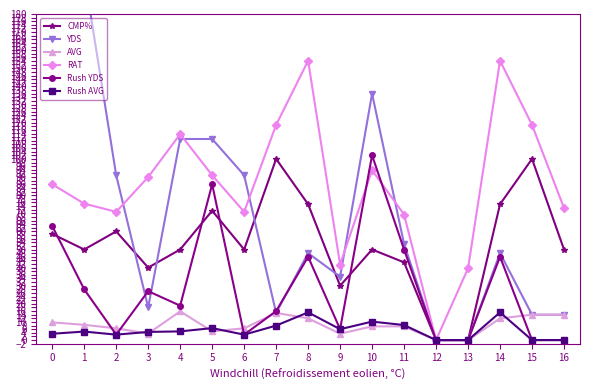

Is the value of AVG at 10 greater than the value of RAT at 7?

No